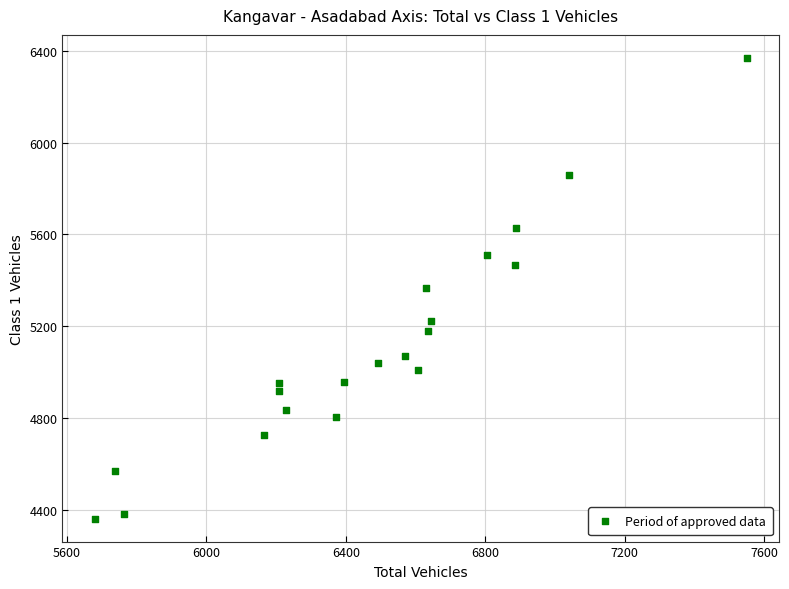

What is the range of X values (max minus min)?

1870